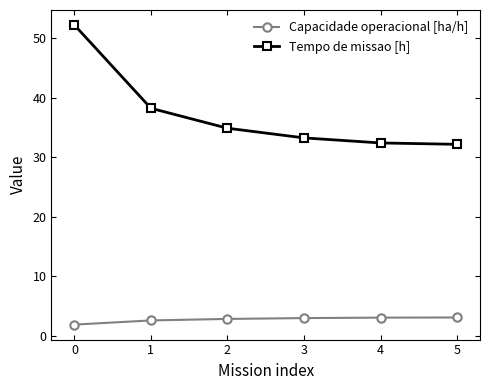

What is the approximate value of Tempo de missao [h] at 2?

34.9